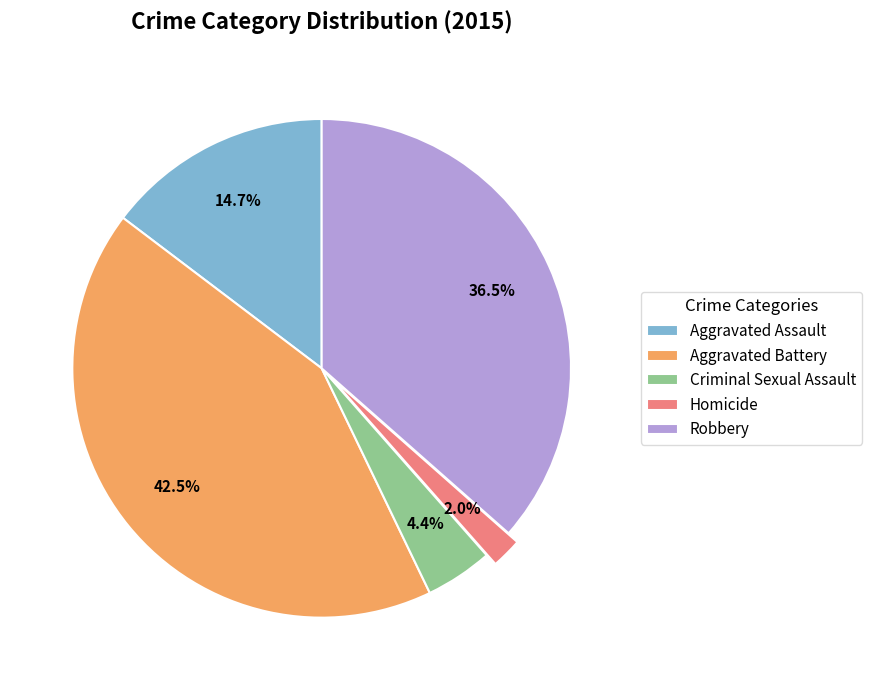

What is the total percentage of Criminal Sexual Assault and Robbery?

40.9%